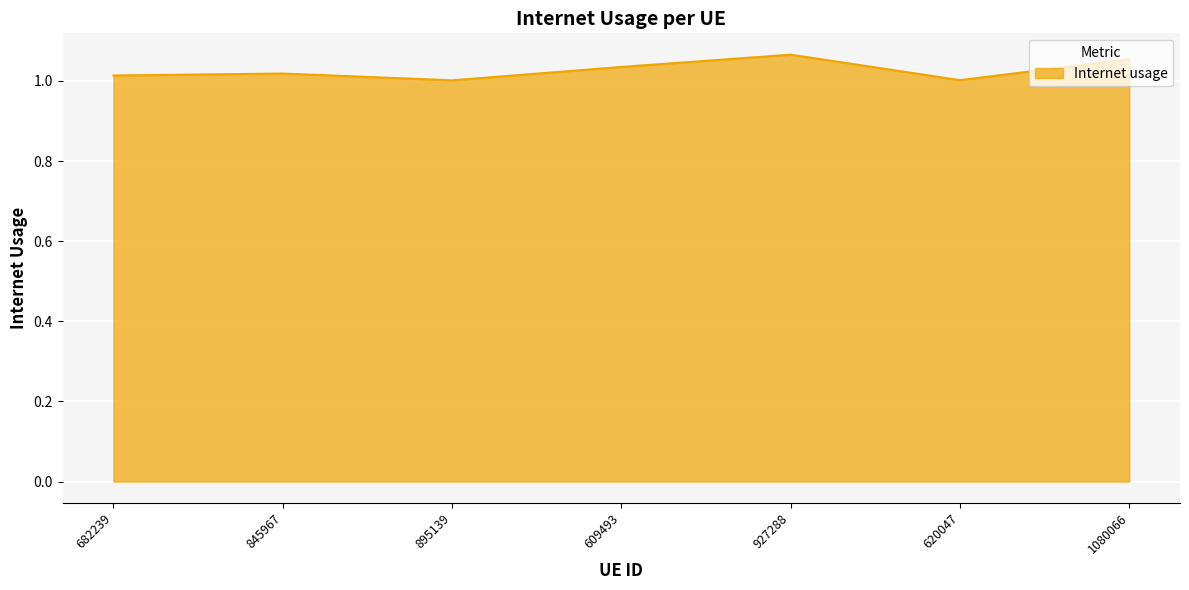

What position from the left is 682239?

1